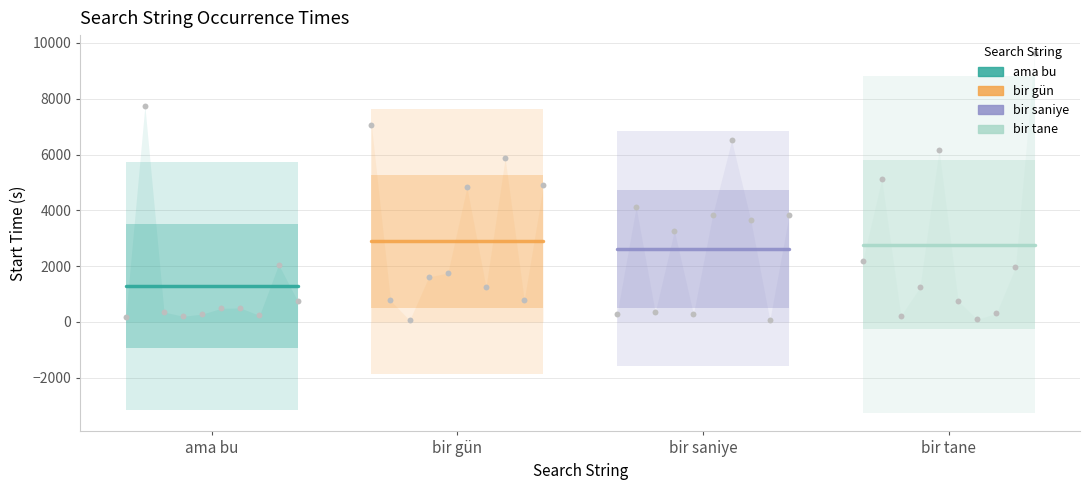

What are all the series names shown in the legend?

ama bu, bir gün, bir saniye, bir tane